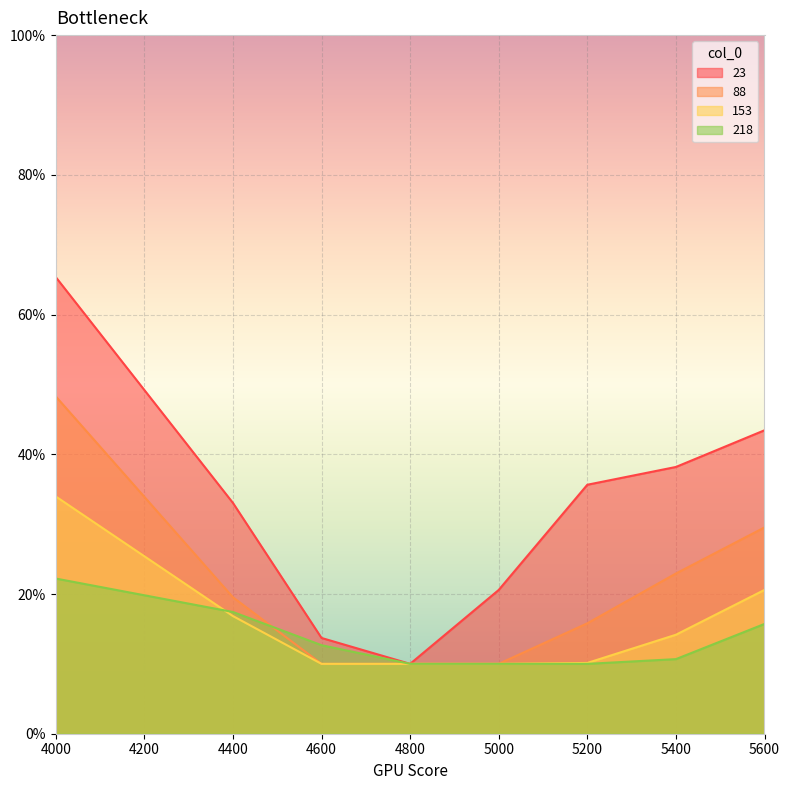

Reading left to right, what are all the values shown in this chart?

23: 0.7	0.3	0.1	0.1	0.2	0.4	0.4	0.4
88: 0.5	0.2	0.1	0.1	0.1	0.2	0.2	0.3
153: 0.3	0.2	0.1	0.1	0.1	0.1	0.1	0.2
218: 0.2	0.2	0.1	0.1	0.1	0.1	0.1	0.2